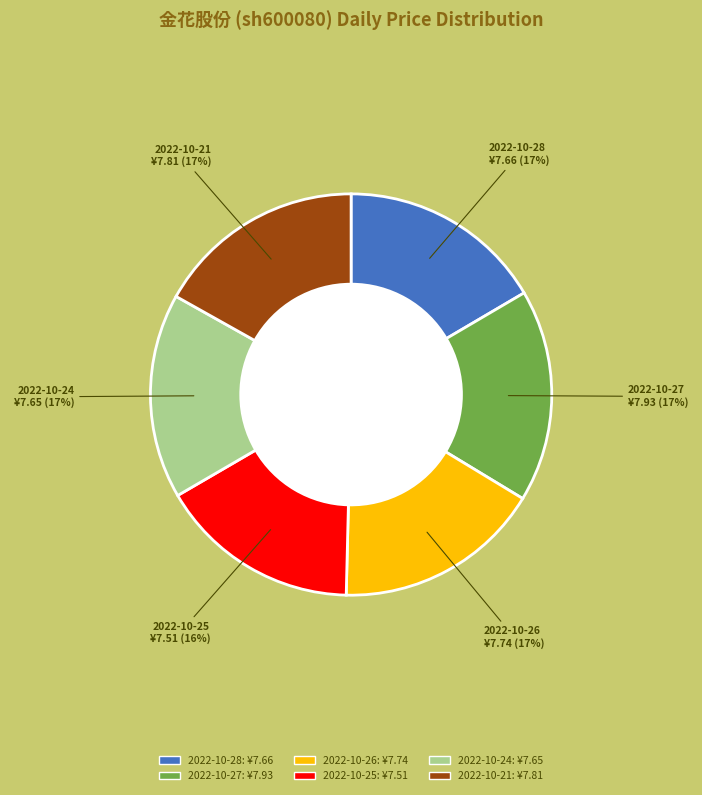

Is there any slice that represents more than half of the pie?

No